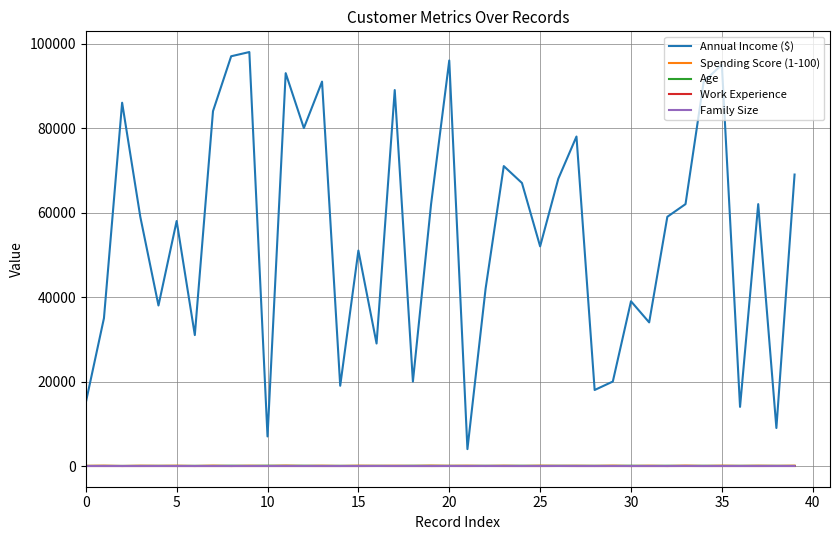

True or false: Age and Annual Income ($) intersect in this chart.

False